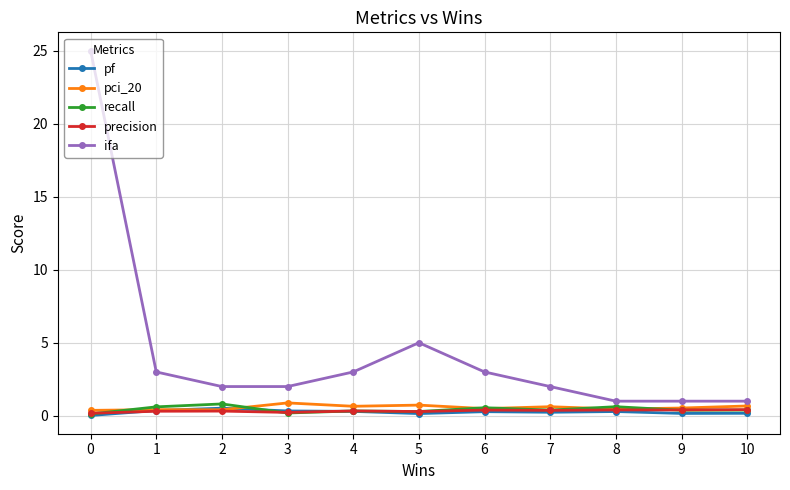

True or false: pf and ifa intersect in this chart.

False